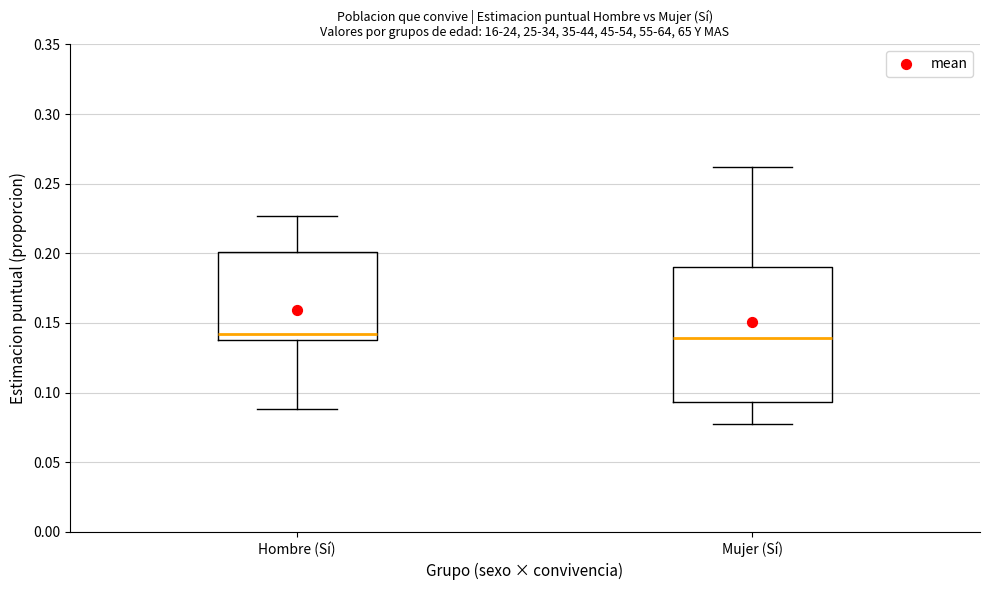

Which box is the tallest, from its lower edge to its upper edge?

Mujer (Sí)